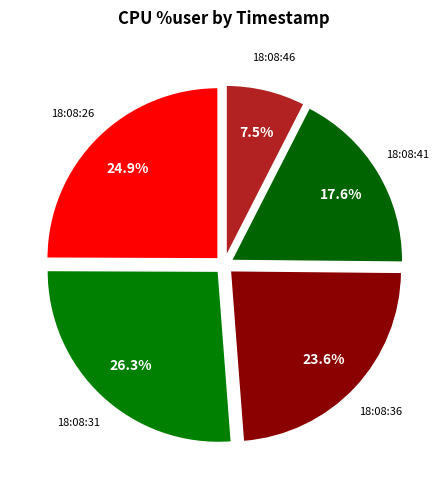

How many segments does this pie chart have?

5